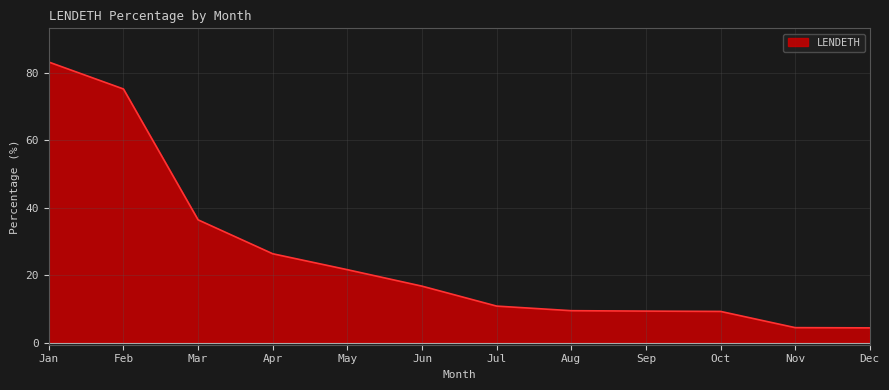

The LENDETH series shows 21.7 at May. True or false?

True